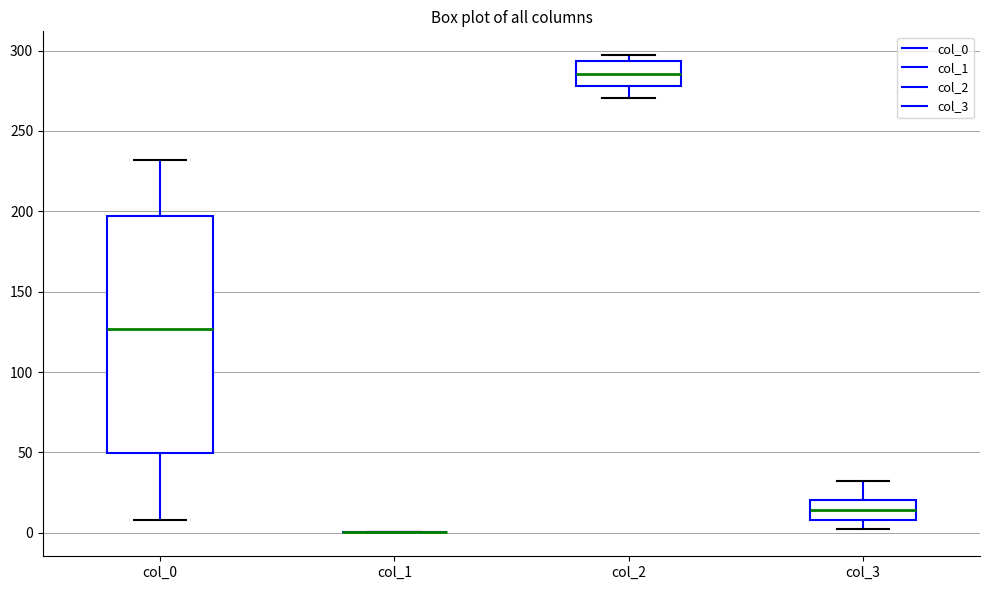

Reading left to right, read every box against the y-axis: the position of its median line, the range the box covers, and the ends of its whiskers. The values are not printed on the chart, so give them approximately, as read against the axis.

col_0: median 125, box 50 to 195, whiskers 10 to 230
col_1: box collapsed to a line at 0, whiskers 0 to 0
col_2: median 285, box 280 to 295, whiskers 270 to 295 (just above the box's upper edge)
col_3: median 15, box 10 to 20, whiskers 5 to 30